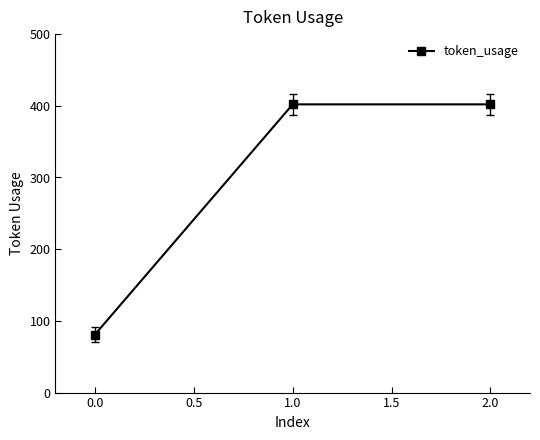

Approximately how many times larger is the value at 1.0 compared to 2.0?

1.0